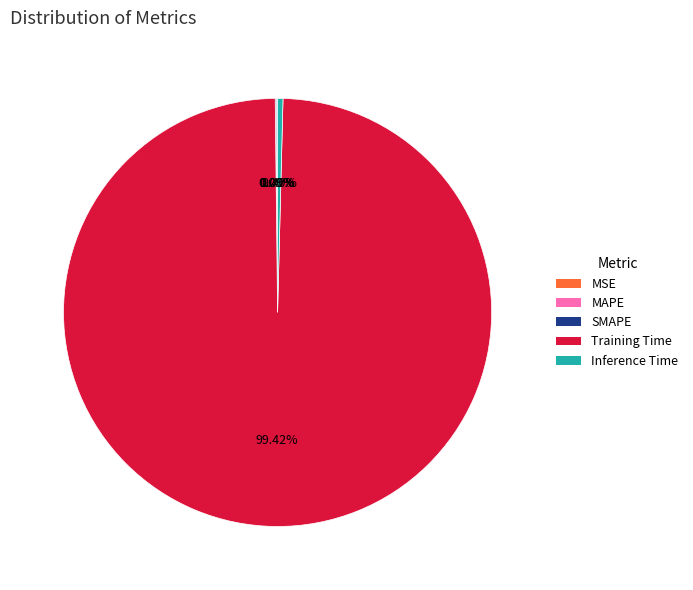

Does any single category account for the majority?

Yes